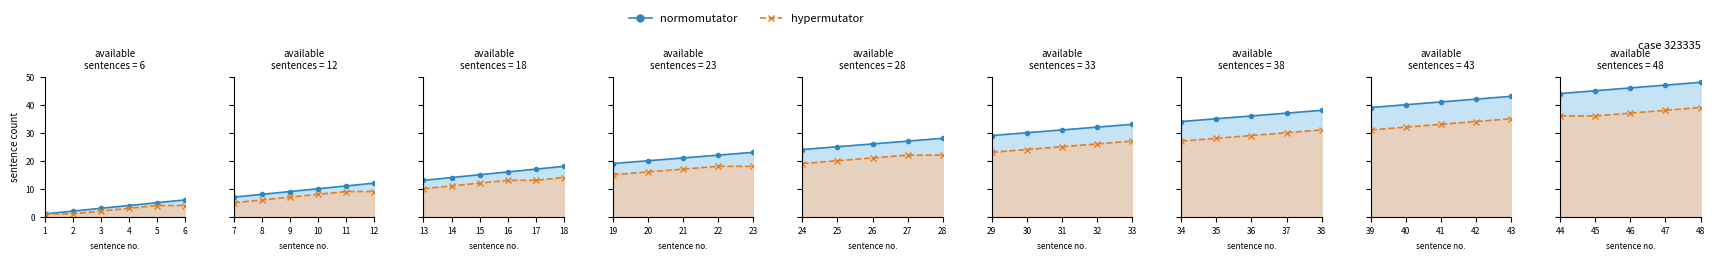

Which series has the largest range (max minus min)?

normomutator